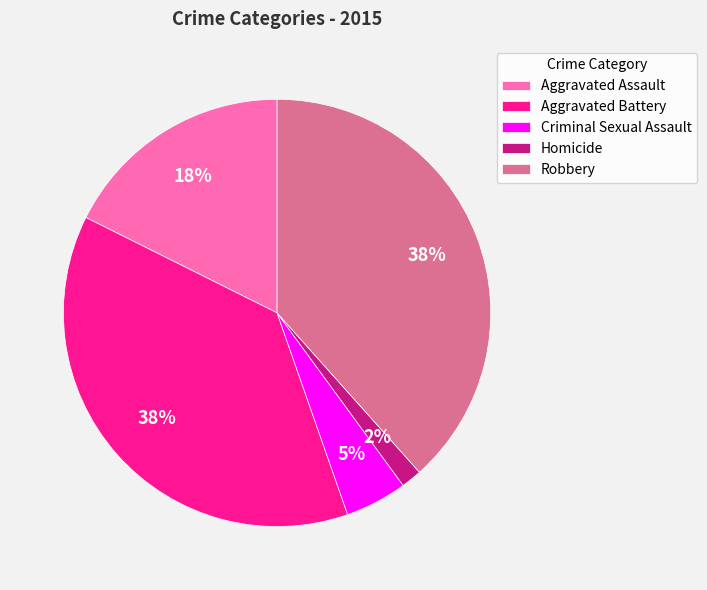

Does Aggravated Assault represent more than half of the total?

No